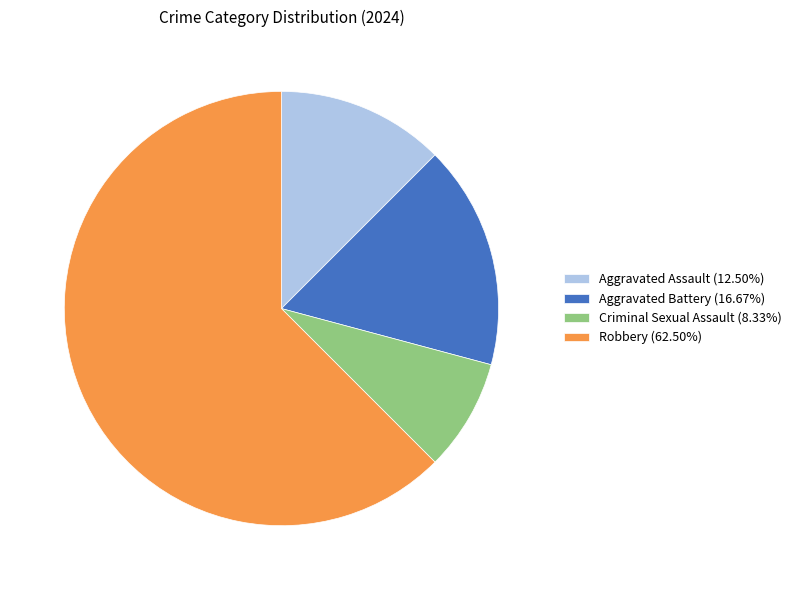

Is the sum of Robbery (62.50%) and Aggravated Battery (16.67%) greater than half?

Yes